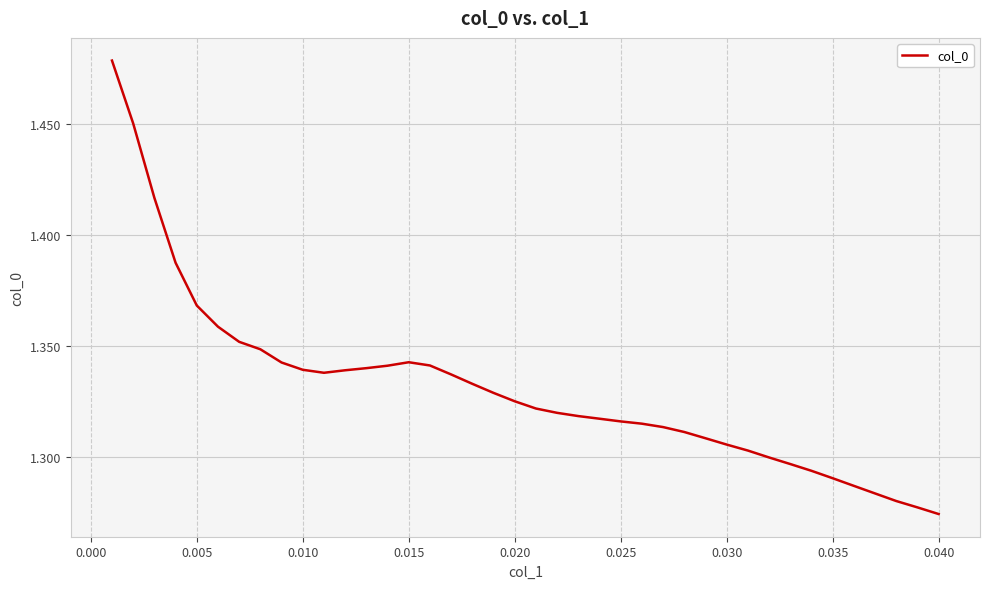

At which label is the value closest to 1?

0.040